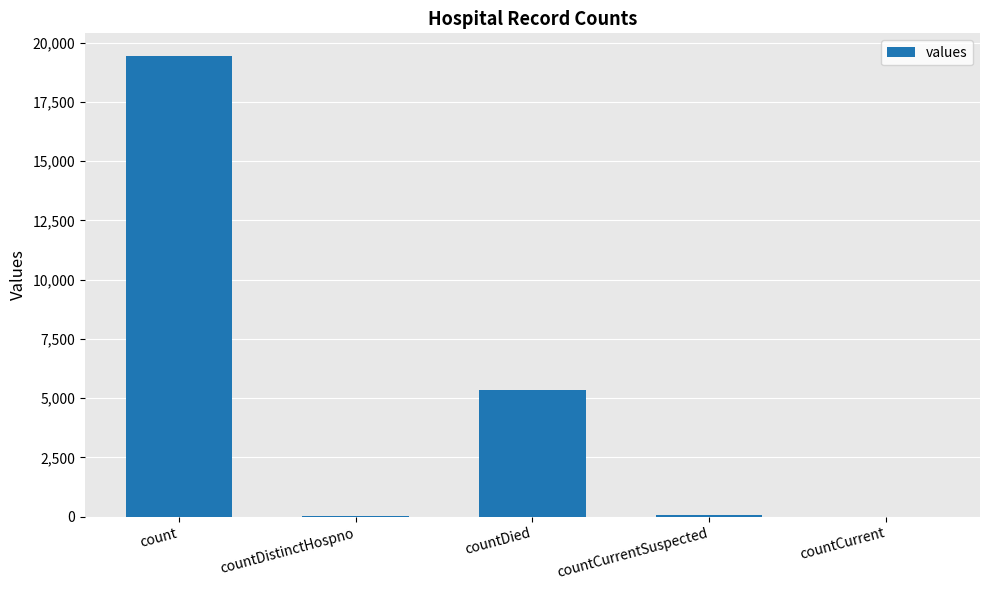

What is the approximate value at count, to the nearest 100?

19400